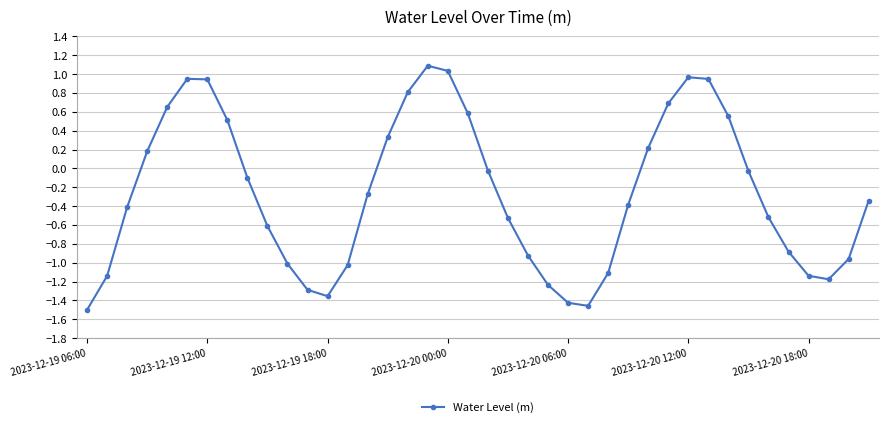

How many interior local peaks (higher than both neighbors) does the data have?

3